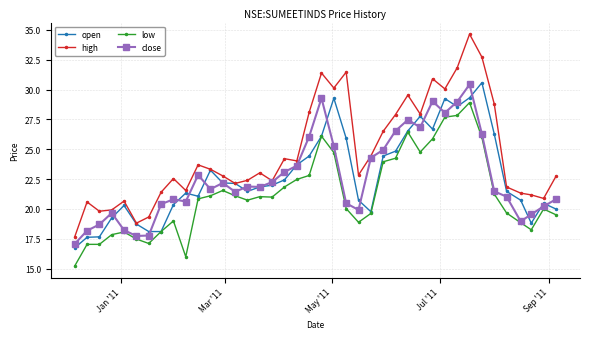

How many data points does each series have?

40